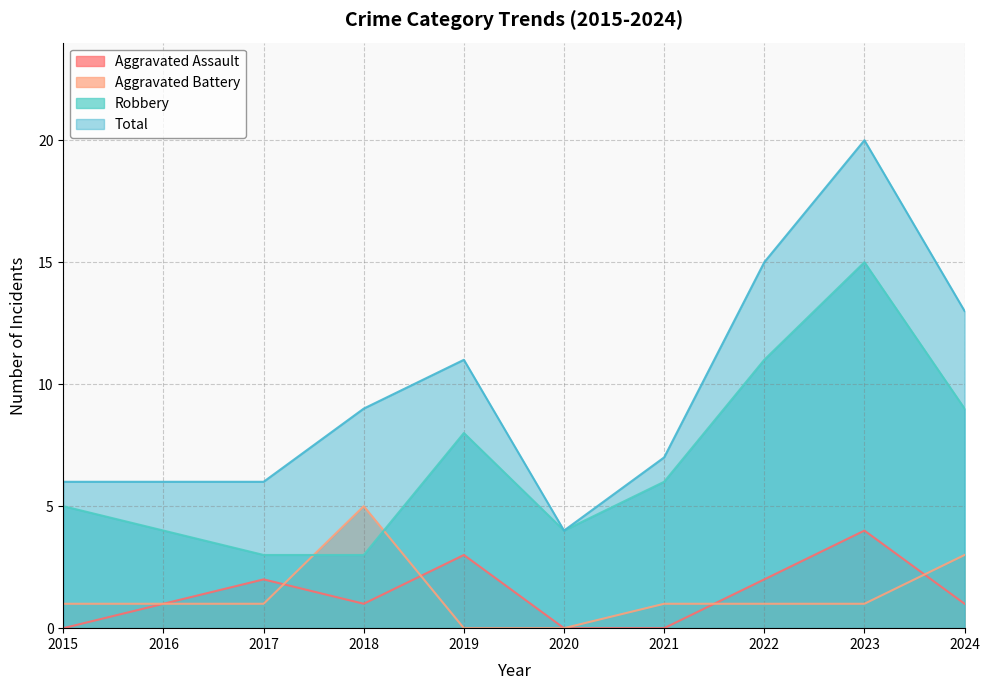

What are all the series names shown in the legend?

Aggravated Assault, Aggravated Battery, Robbery, Total